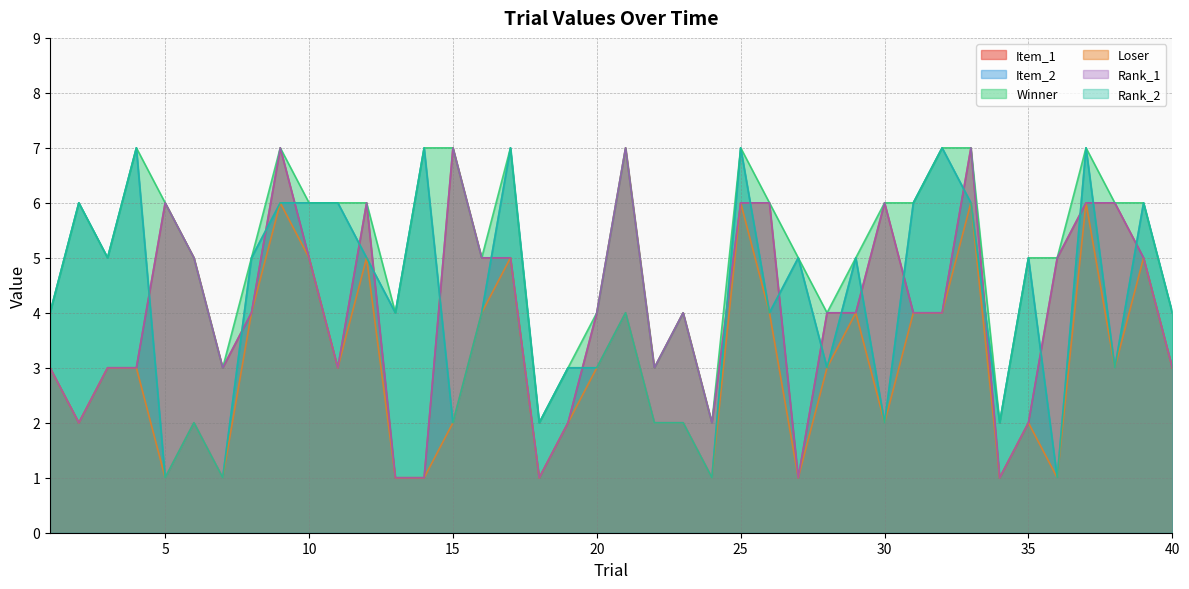

Which series has the largest total across all categories?

Winner